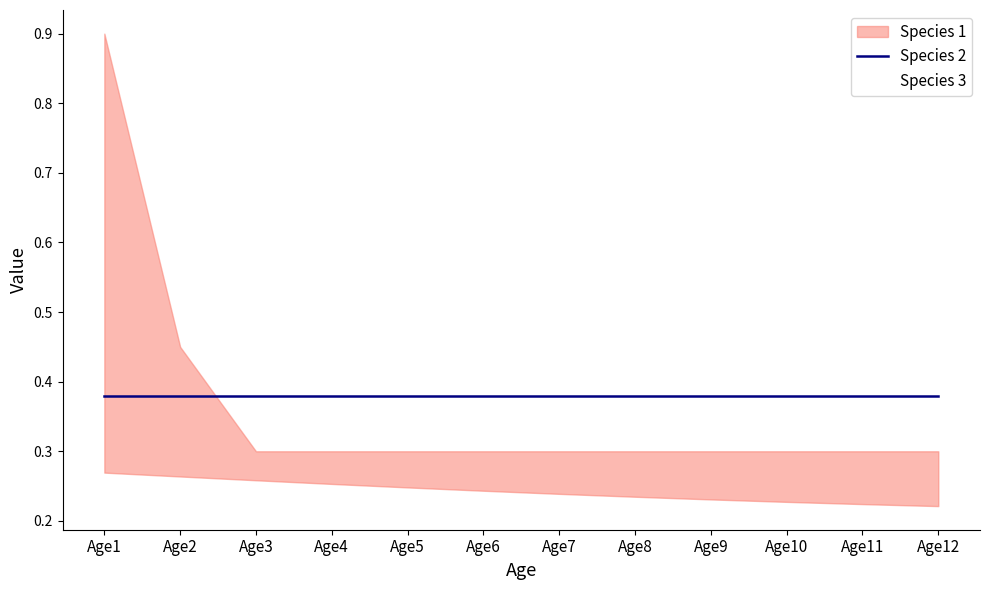

What are all the series names shown in the legend?

Species 1, Species 2, Species 3